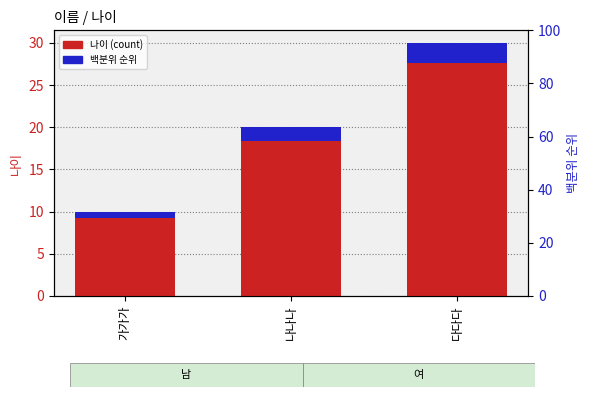

Which category has the highest value in the 비율 series?

다다다